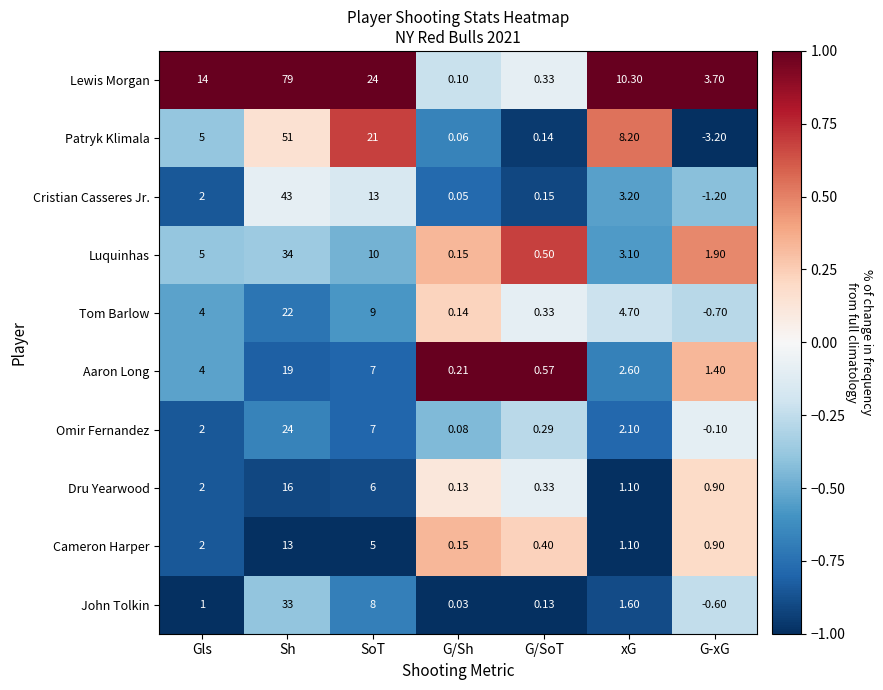

At which category is the sum across all series the highest?

Sh